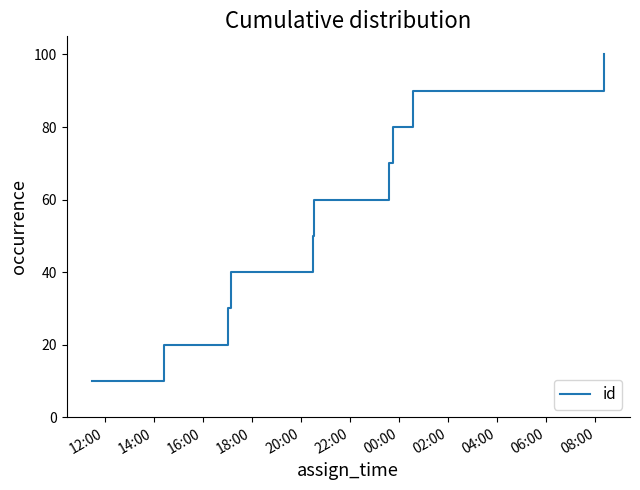

What is the maximum value shown in the chart?

100